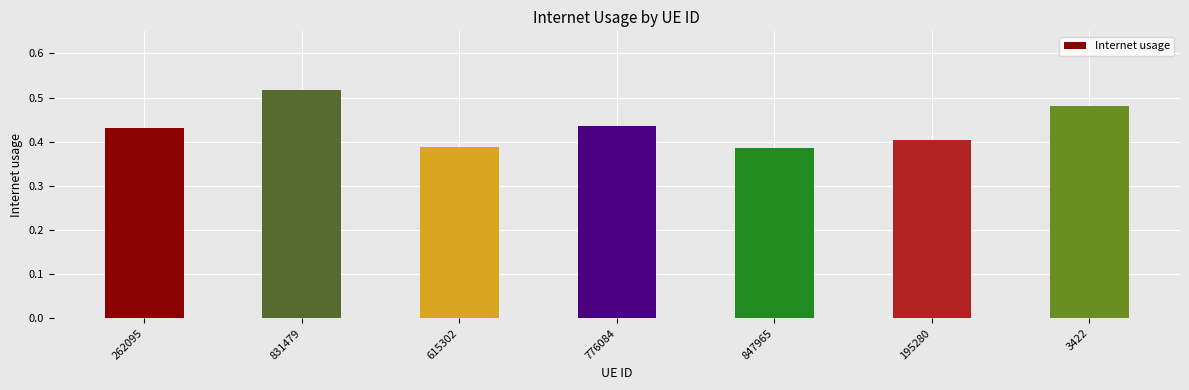

Which category has the highest value across all series?

831479